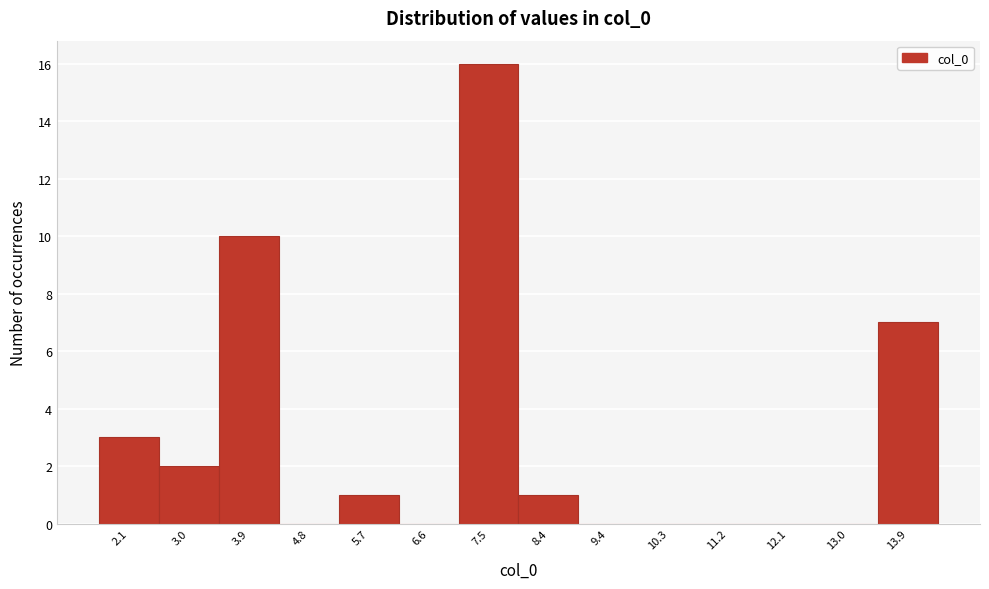

Reading left to right, extract all data points from this chart.

2.1=3	3.0=2	3.9=10	4.8=0	5.7=1	6.6=0	7.5=16	8.4=1	9.4=0	10.3=0	11.2=0	12.1=0	13.0=0	13.9=7